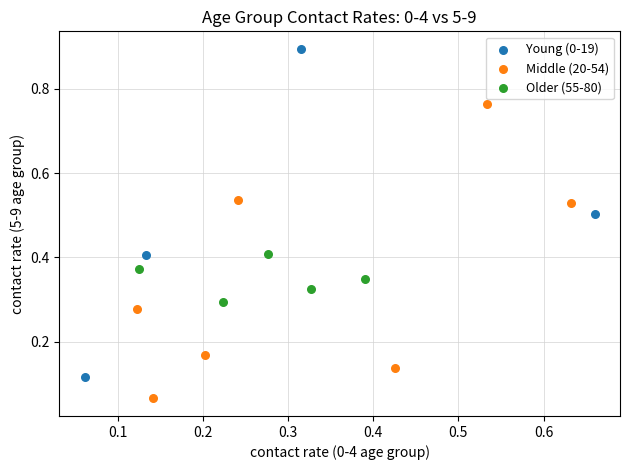

Which series contains the lowest Y value?

Middle (20-54)